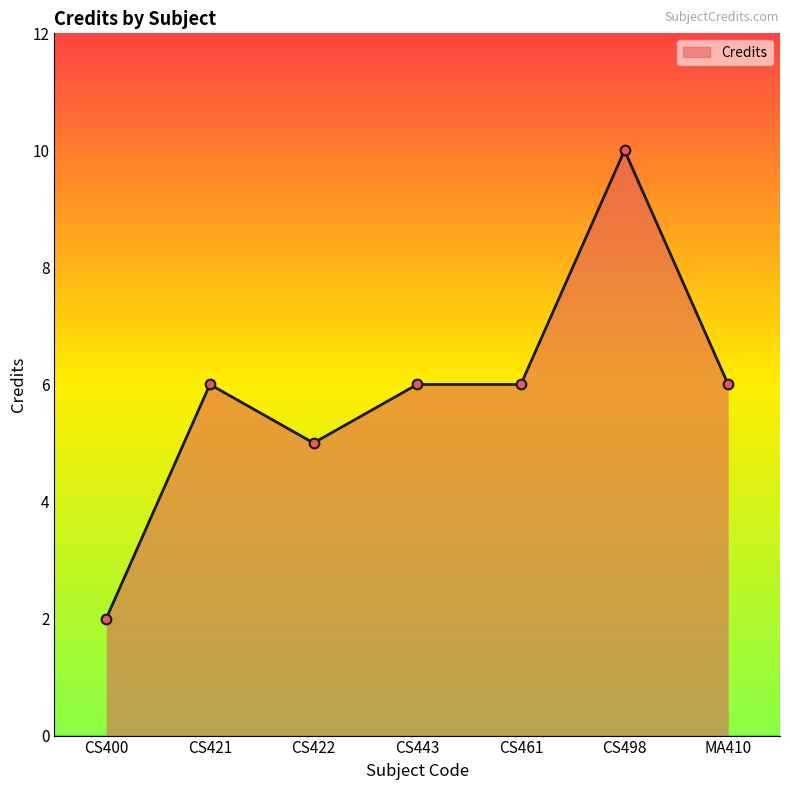

What position from the right is CS422?

5